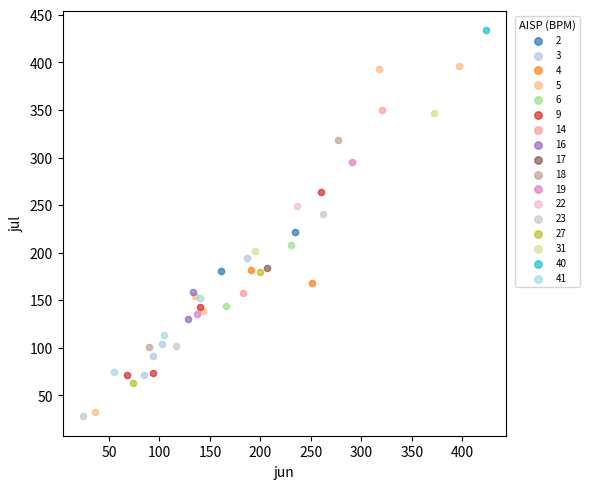

Which series contains the highest Y value?

40